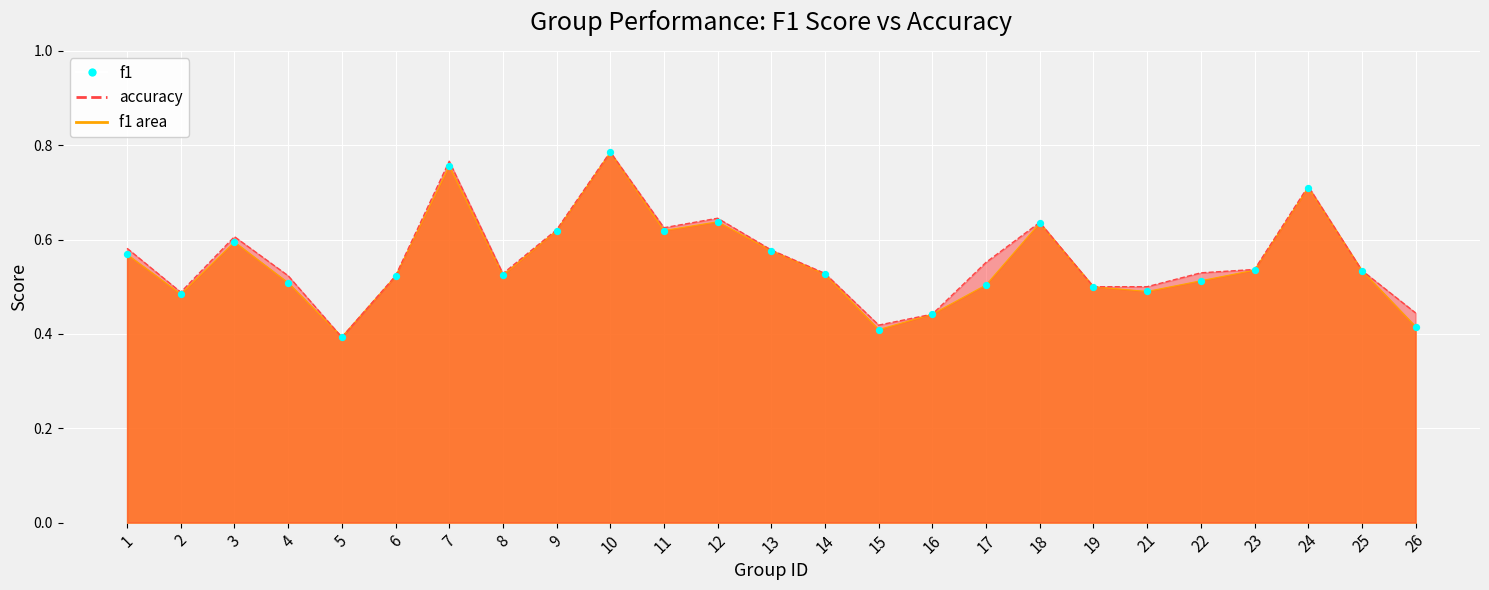

Which series has the largest Y range (max minus min)?

accuracy